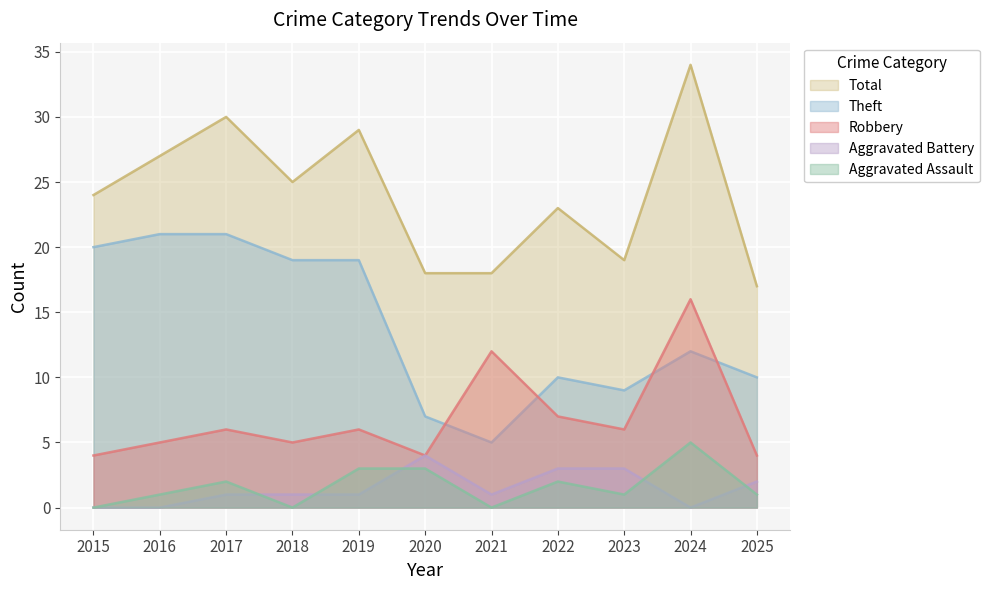

Which series has the largest total across all categories?

Total